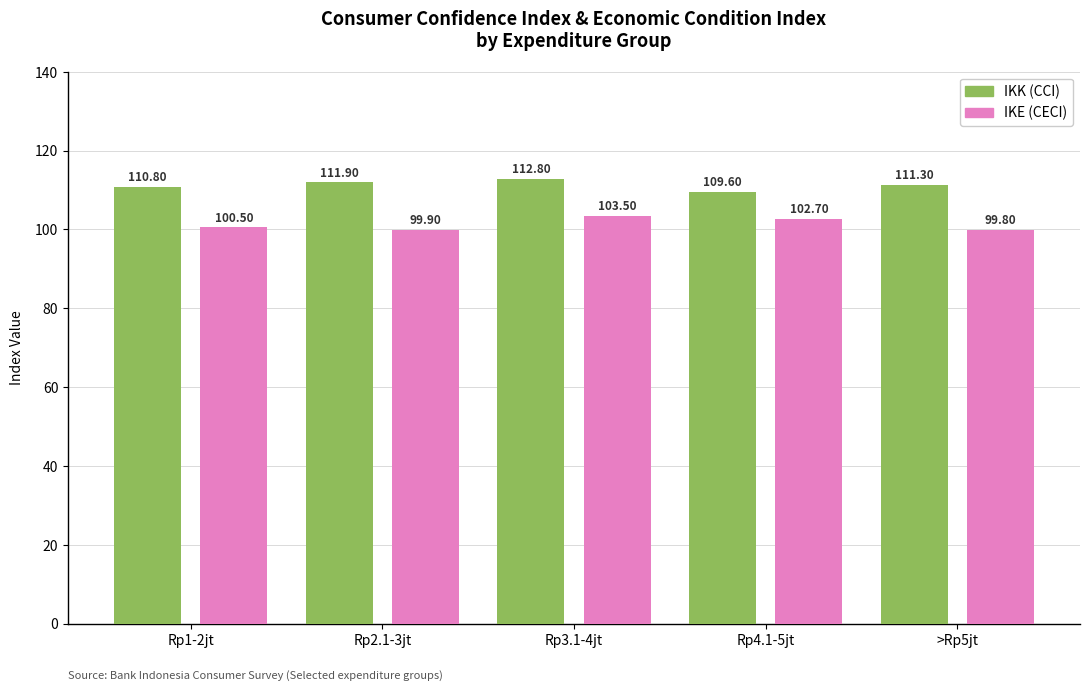

How many values in the IKK (CCI) series are below 111?

2